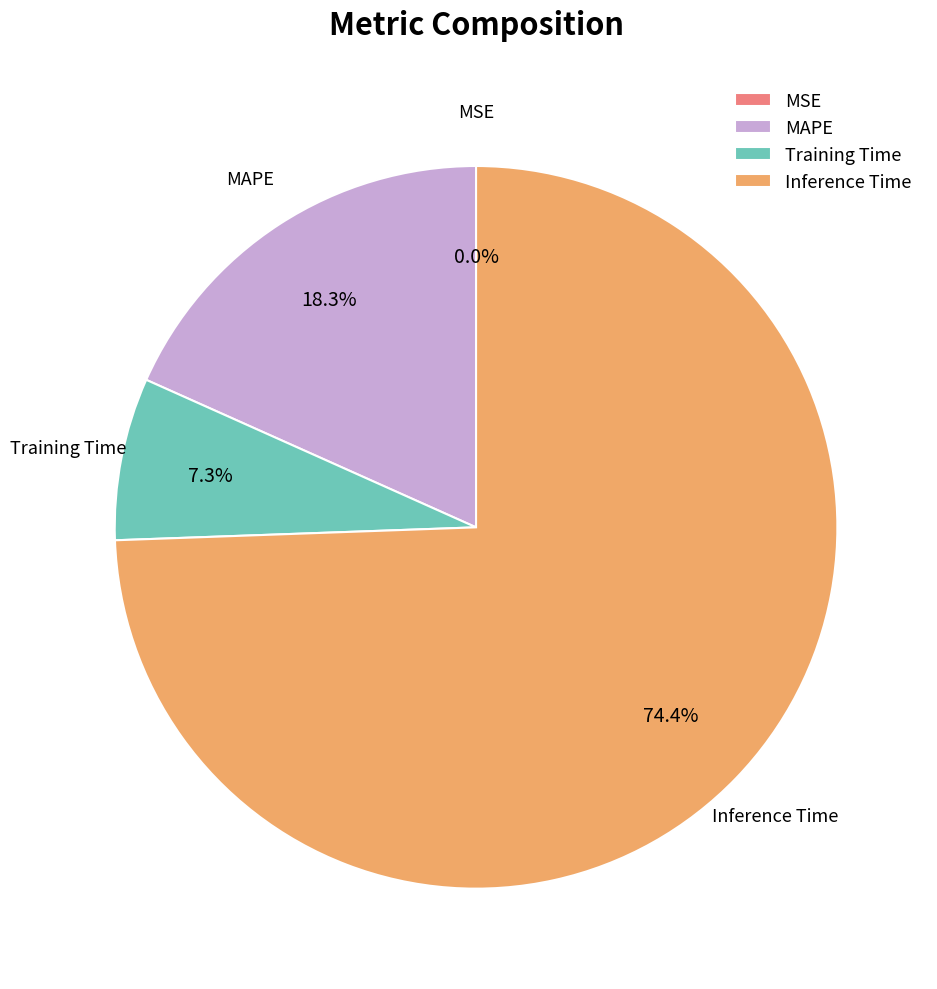

What portion of the pie excludes MAPE?

81.7%